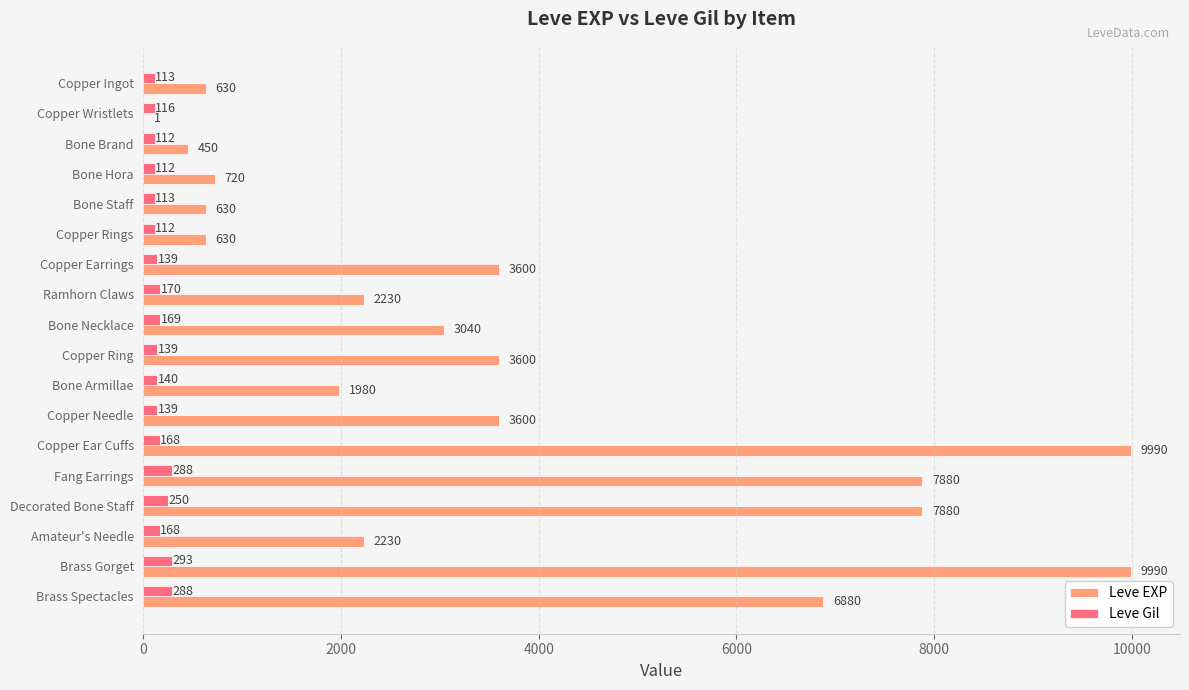

True or false: Leve EXP has a value of 2230 at Amateur's Needle.

True